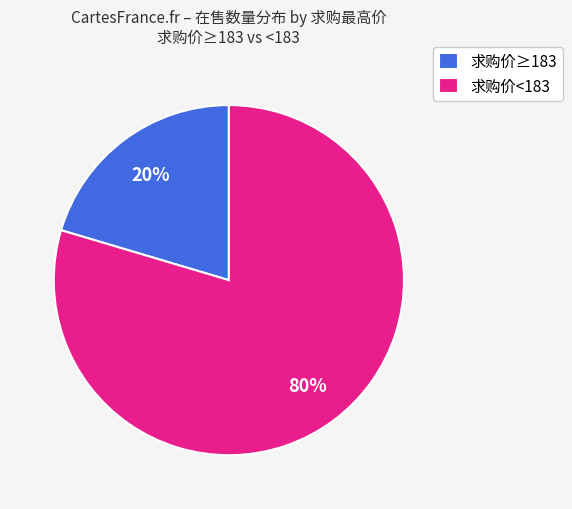

Do 求购价≥183 and 求购价<183 together represent more than half of the pie?

Yes